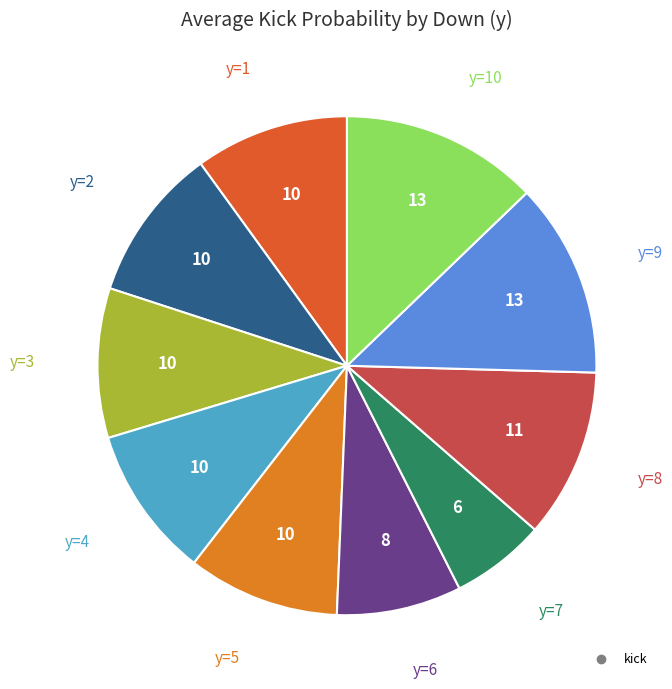

How many slices are in this pie chart?

10